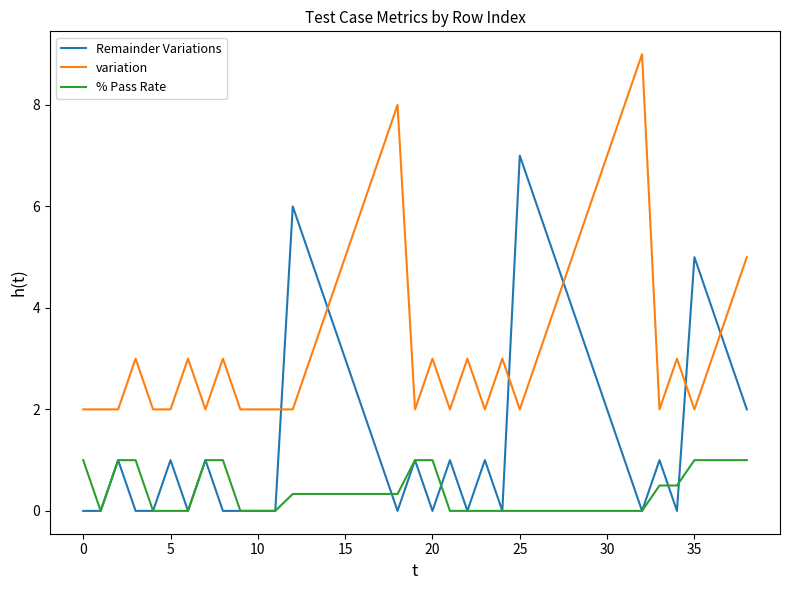

How many variation values are between 2 and 5?

32